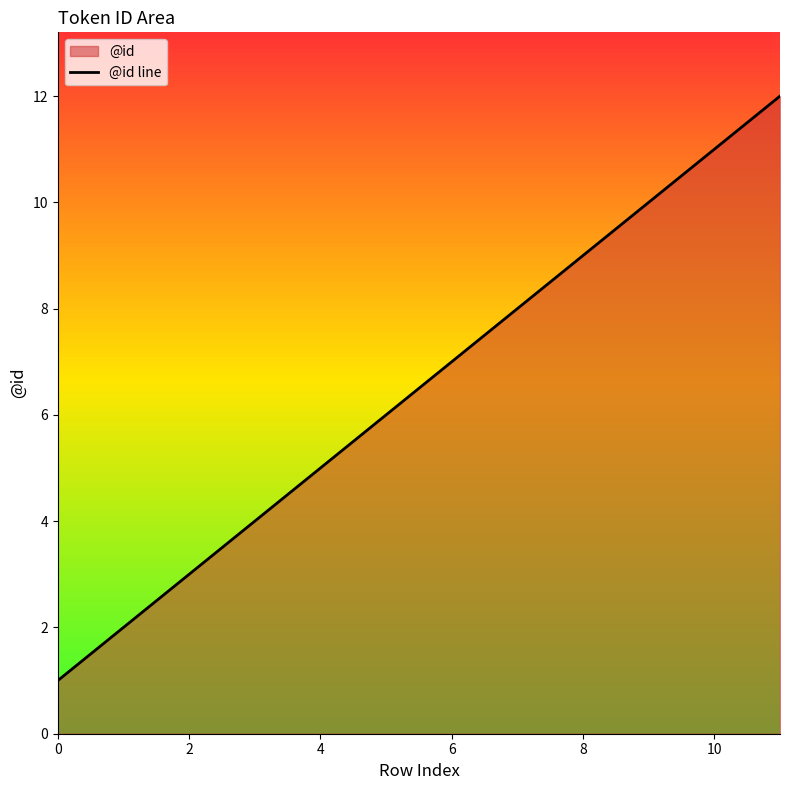

What is the maximum value for @id line?

12